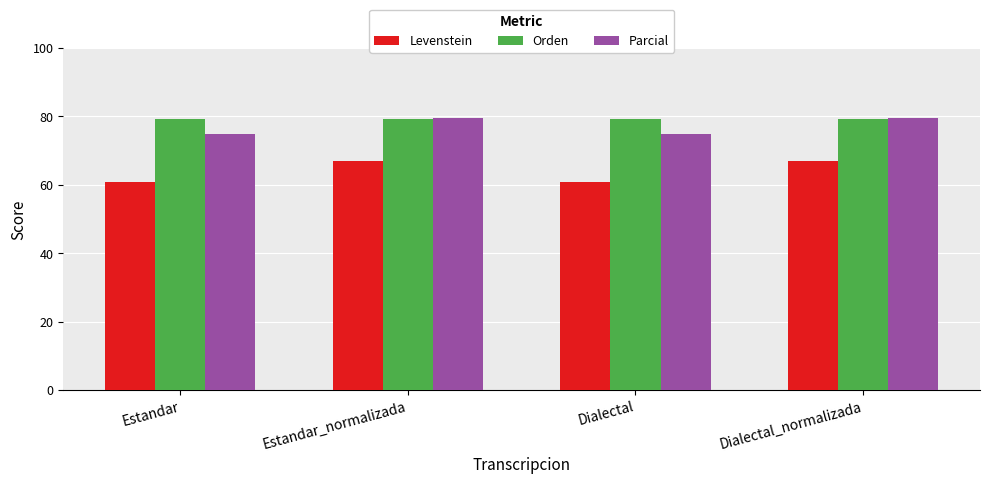

Count the number of categories in the chart.

4